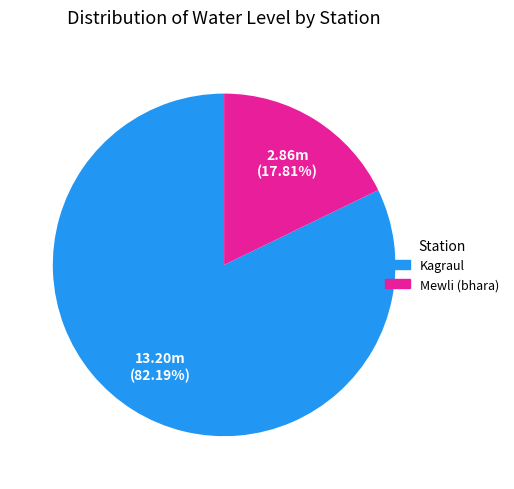

Is there any slice that represents more than half of the pie?

Yes